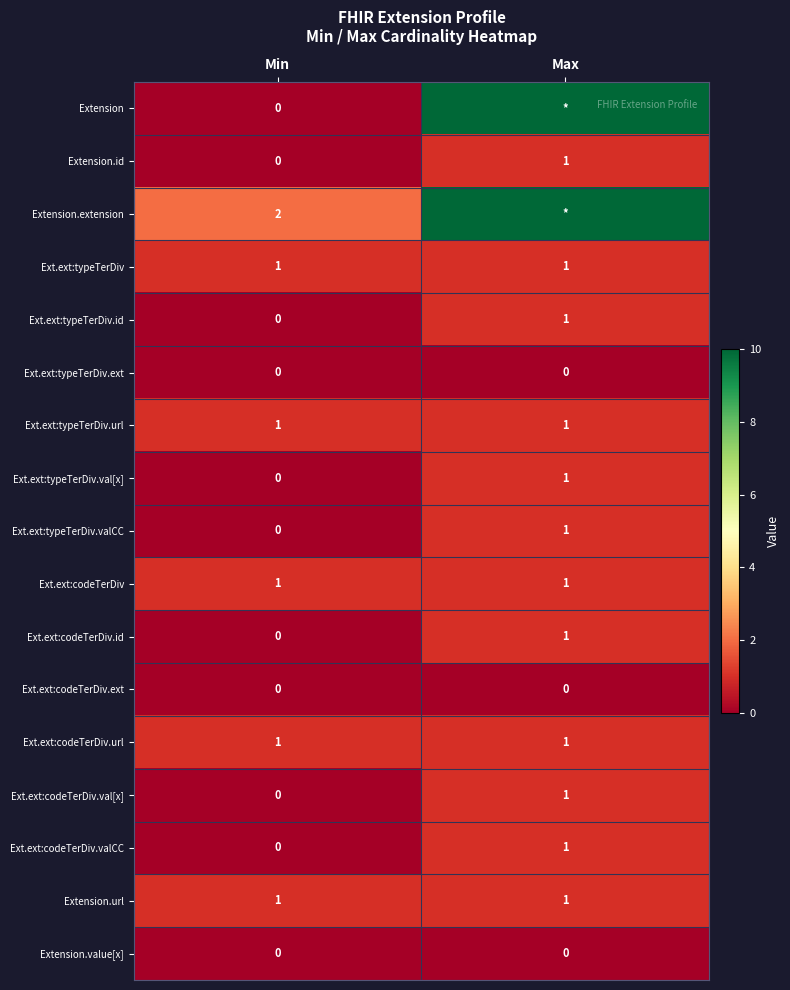

List the labels in order of Ext.ext:codeTerDiv.id value, smallest first.

Min, Max